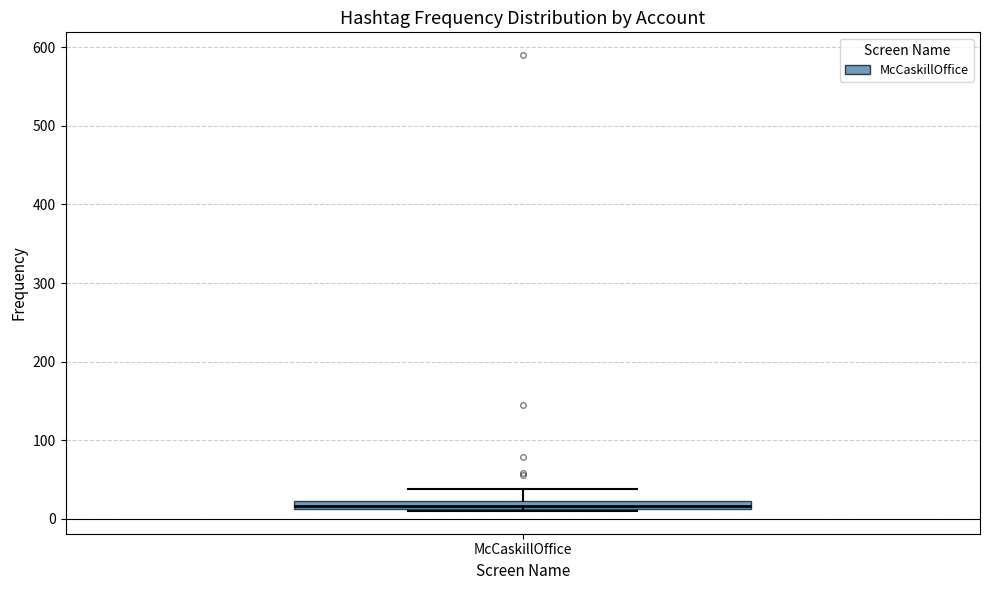

Where is the upper edge of the box for McCaskillOffice on the y-axis? The values are not printed on the chart, so give them approximately, as read against the axis.

20